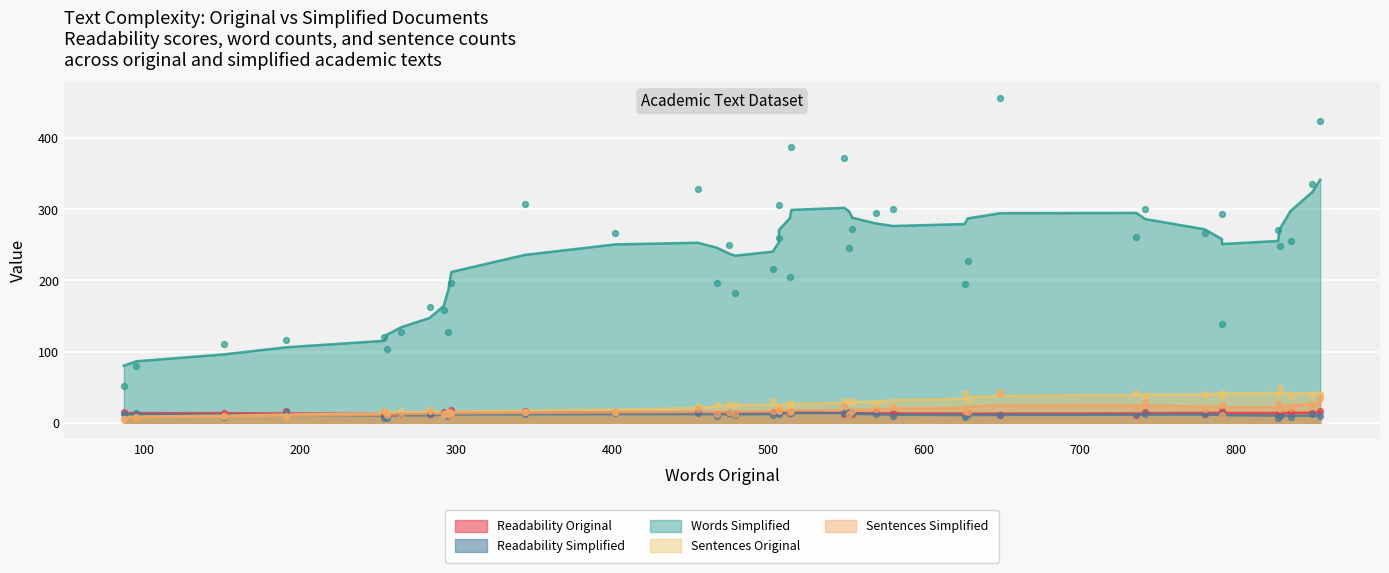

Which series contains the lowest Y value?

Sentences Simplified